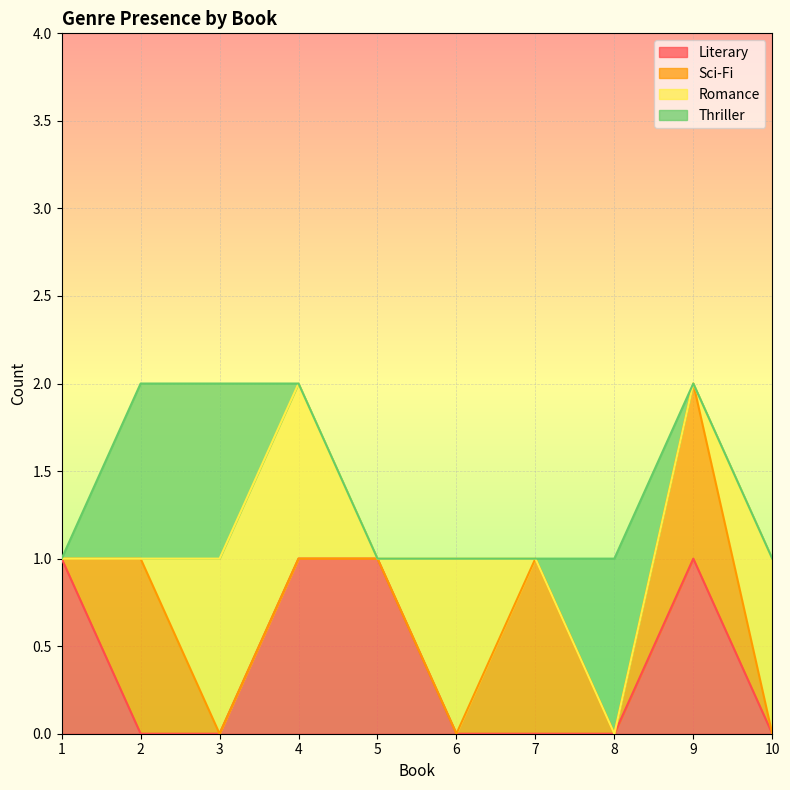

What is the sum of all Thriller values?

3